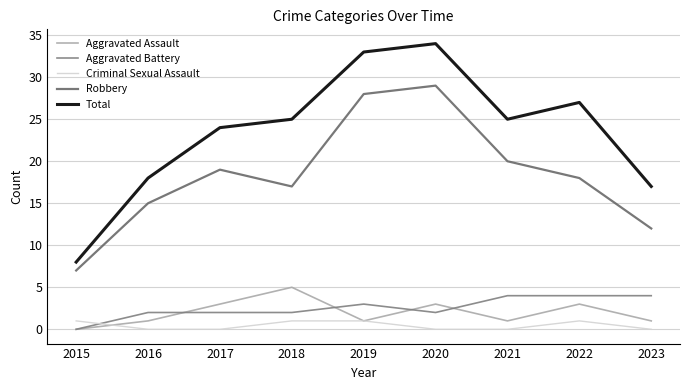

How many positive values does the Aggravated Battery series have?

8